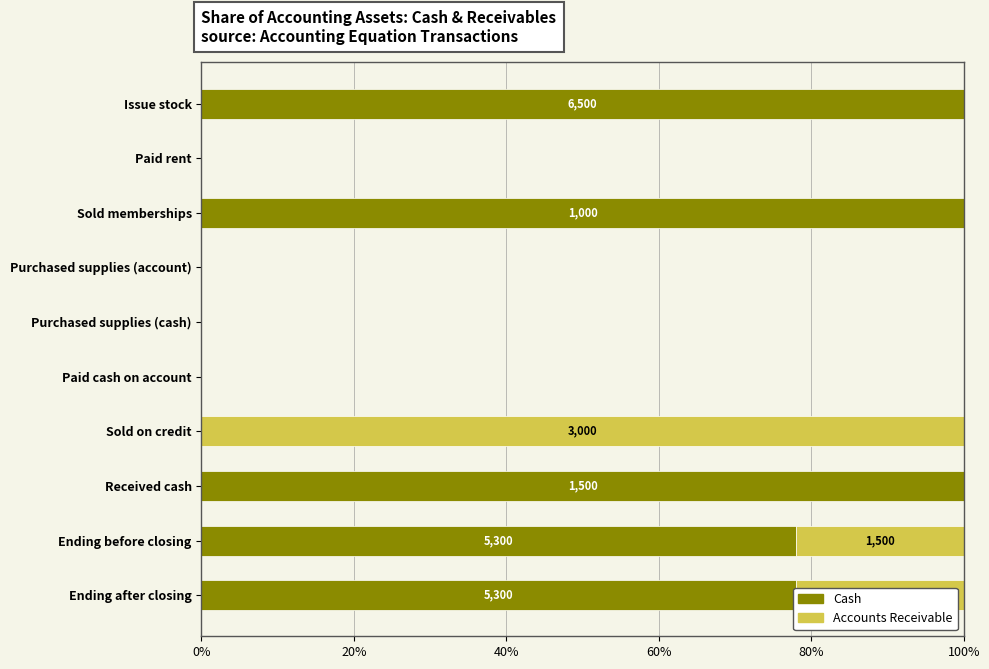

What is the total value across all series at Sold memberships?

100.0